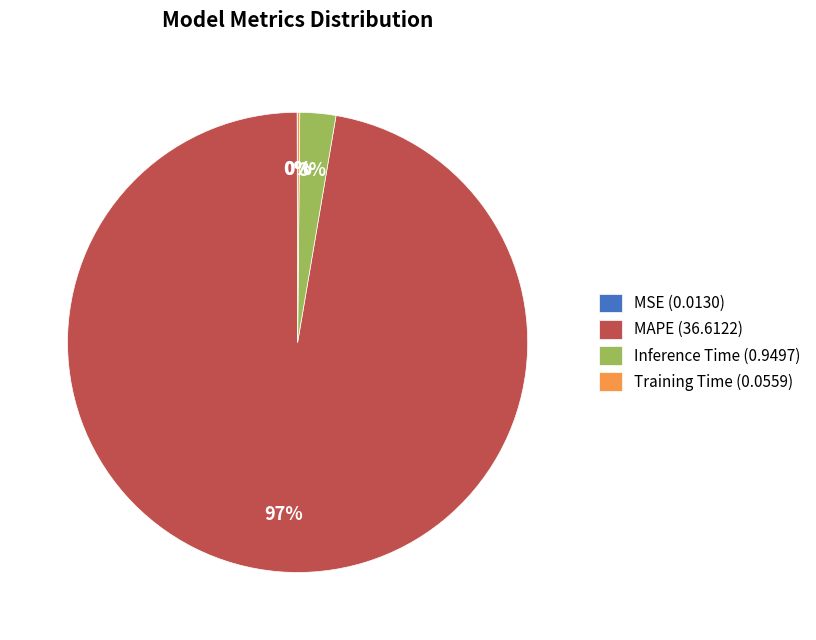

To the nearest percent, what is the difference between the largest and smallest slice percentages?

97%